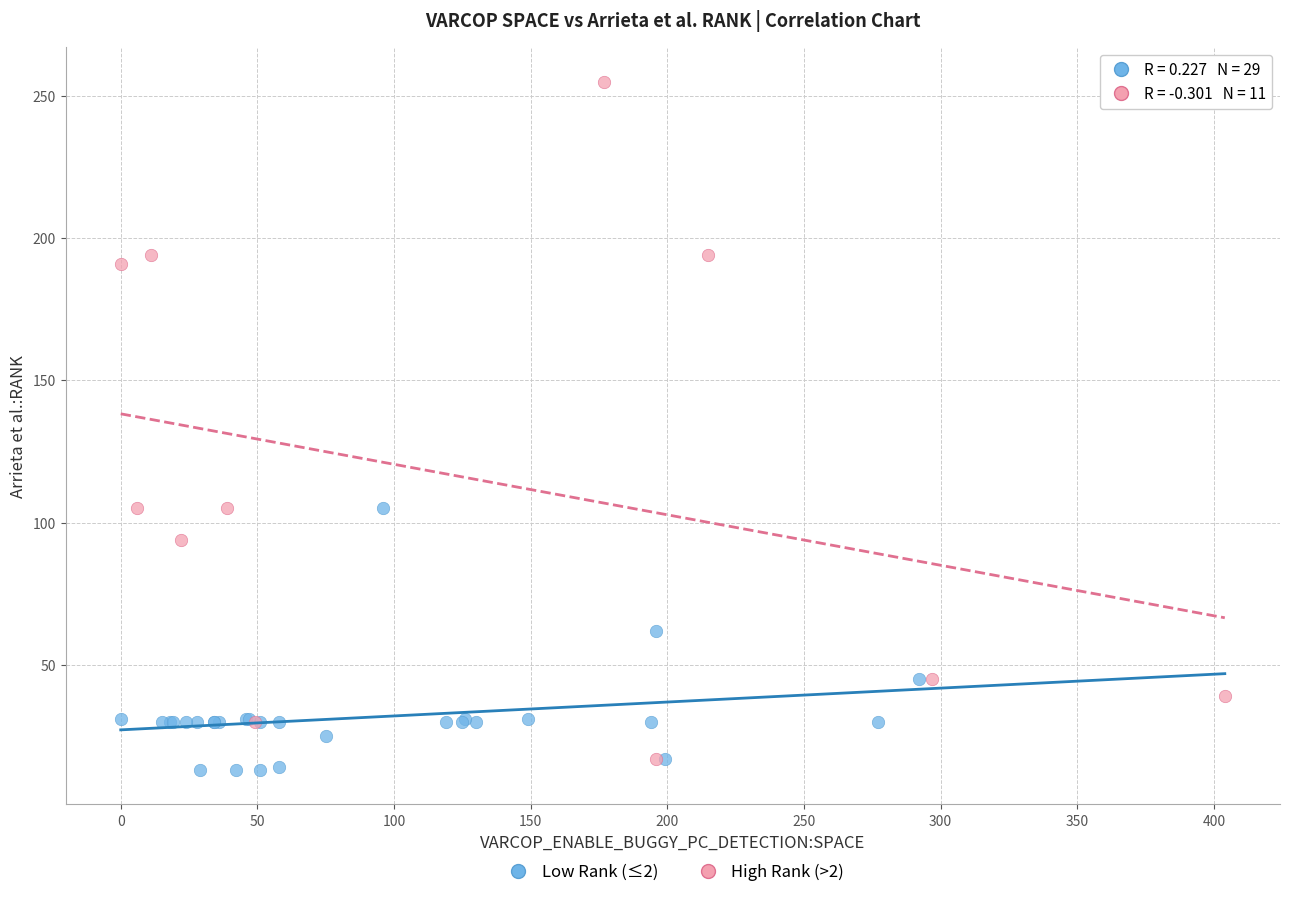

Which series reaches the maximum Y coordinate?

High Rank (>2)